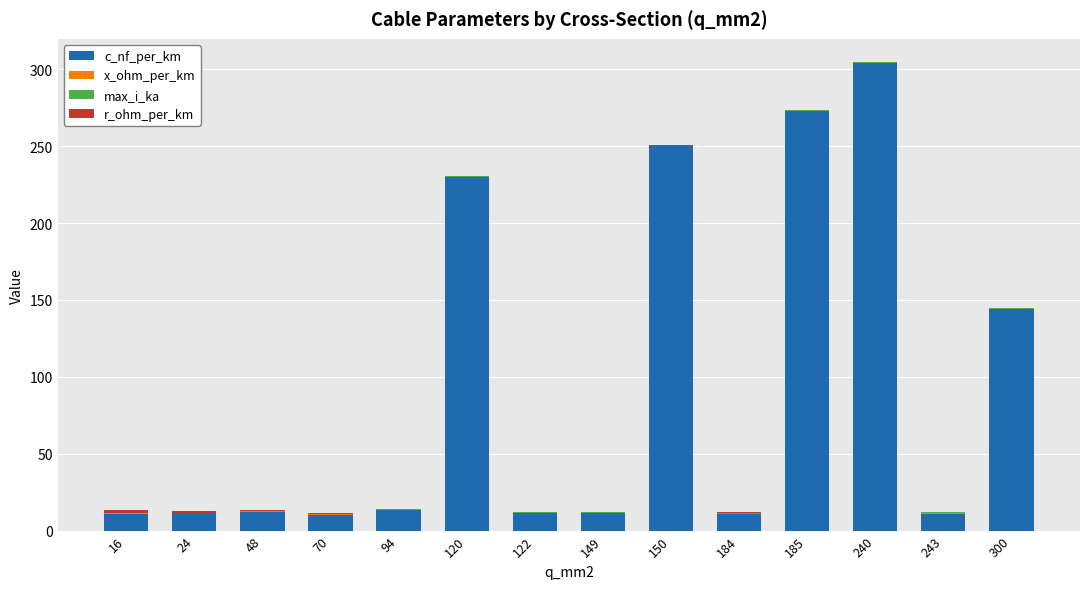

At which category is the sum across all series the highest?

240